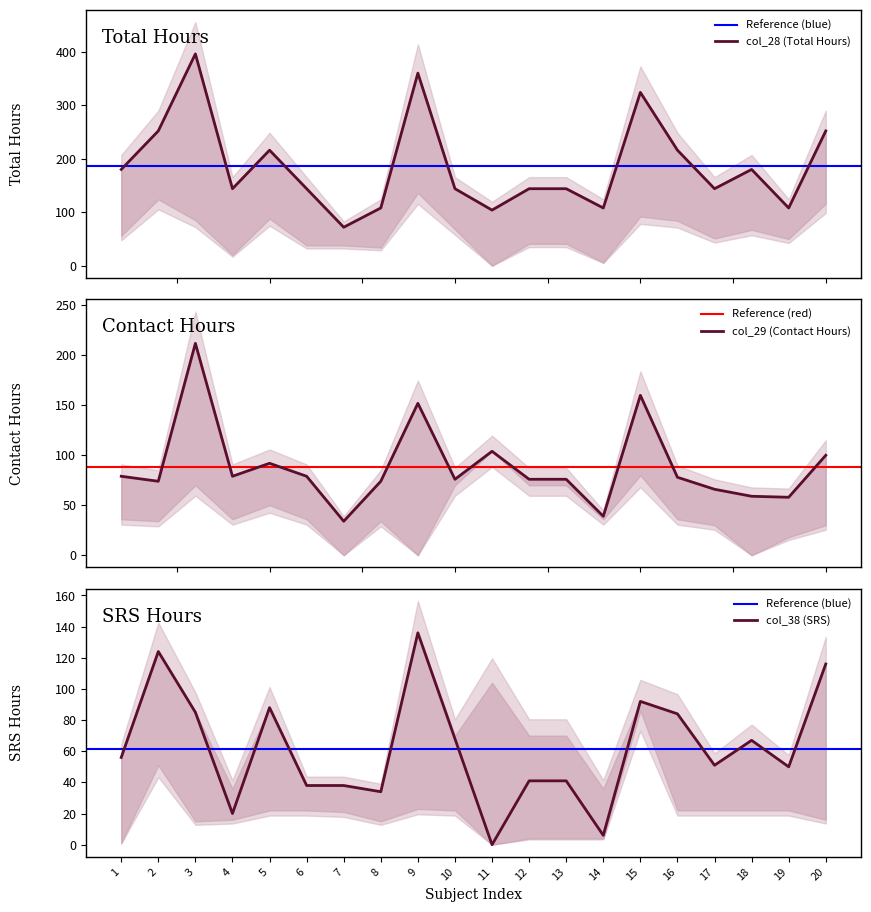

What is the difference between the col_38 (SRS) values at 15 and 13?

51